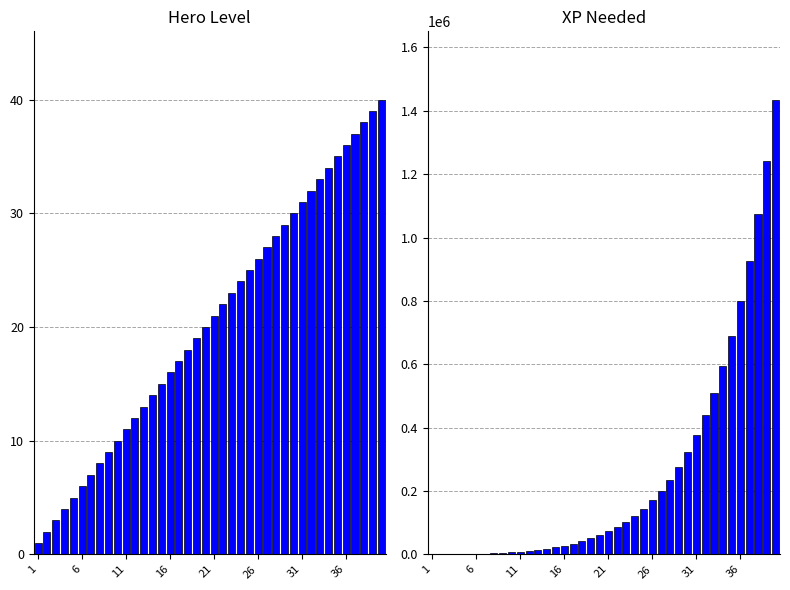

At how many categories does at least one series exceed 1157629?

2